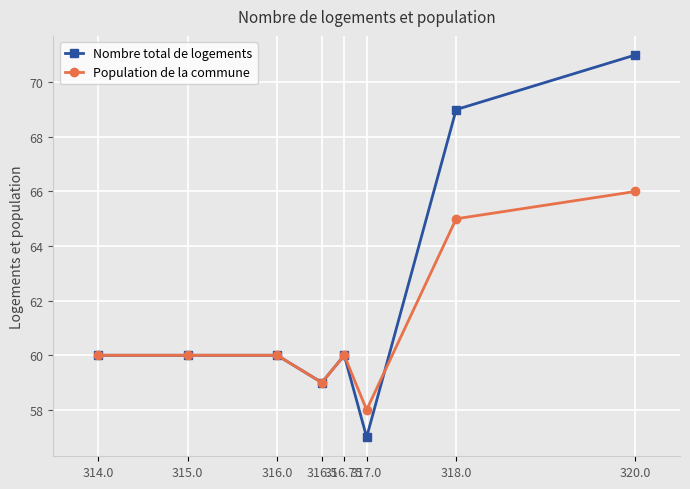

At which category is the sum across all series the highest?

320.0